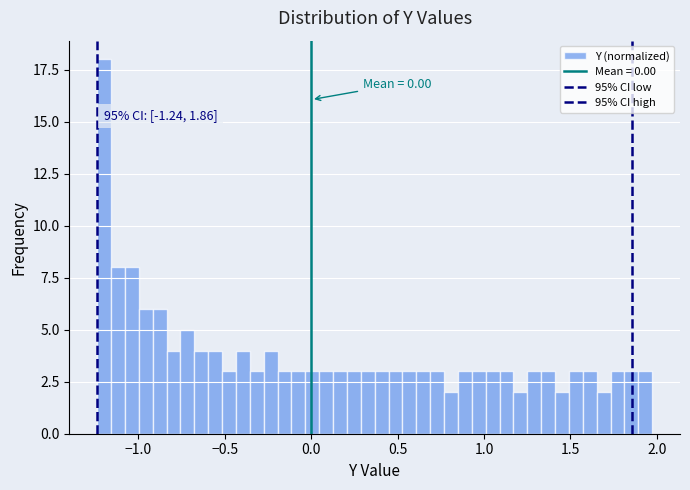

Around what value on the x-axis is the tallest bar? Give the approximate position of its centre, as read against the axis.

-1.20